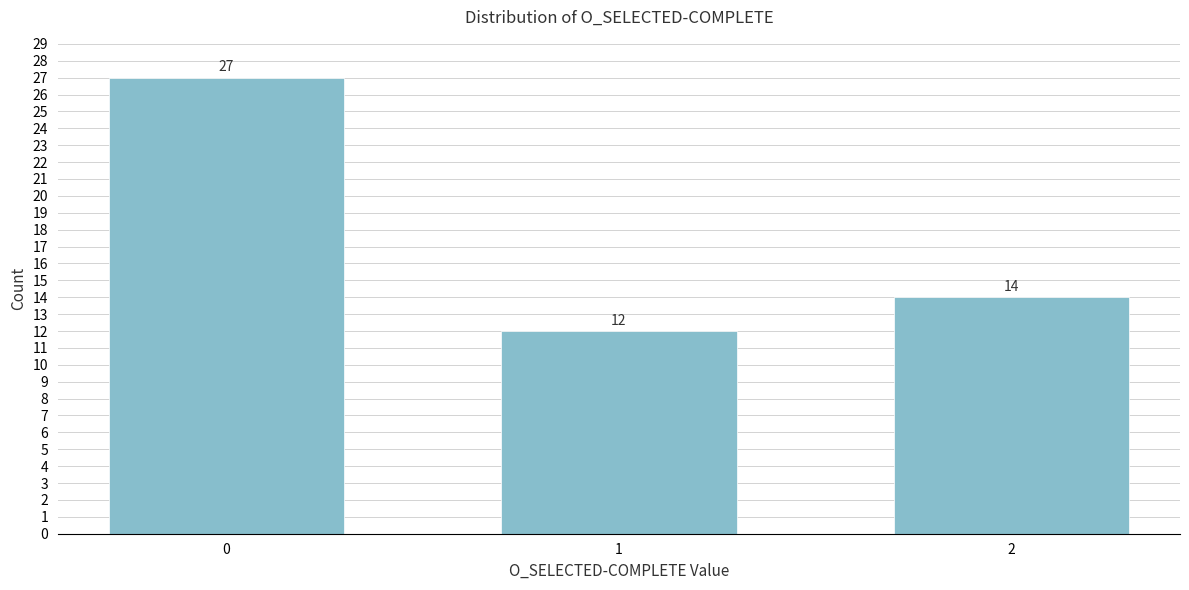

Reading right to left, extract all data points from this chart.

14	12	27